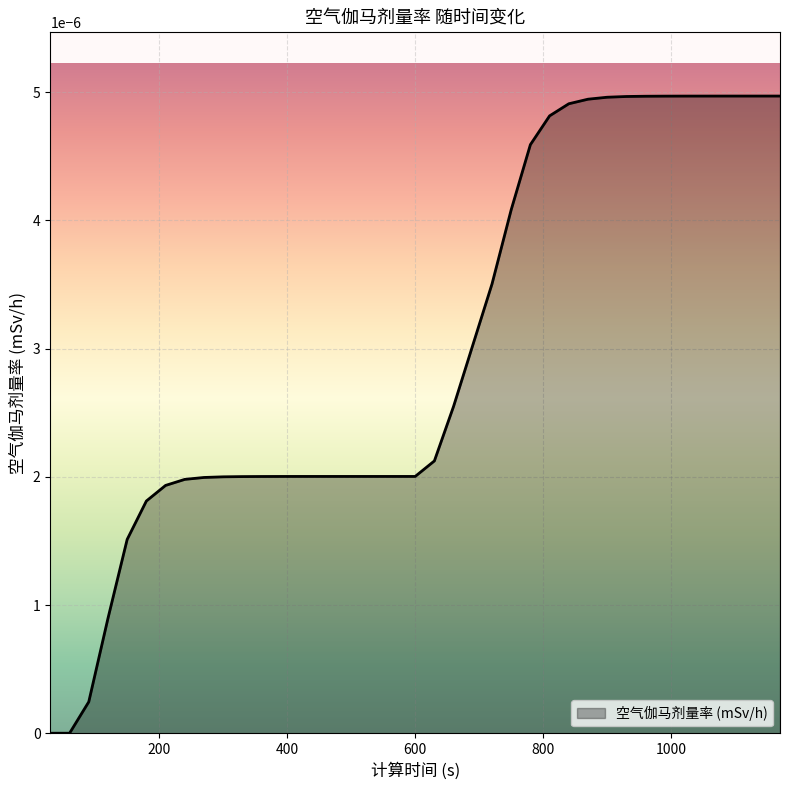

How many distinct data groups are displayed?

1